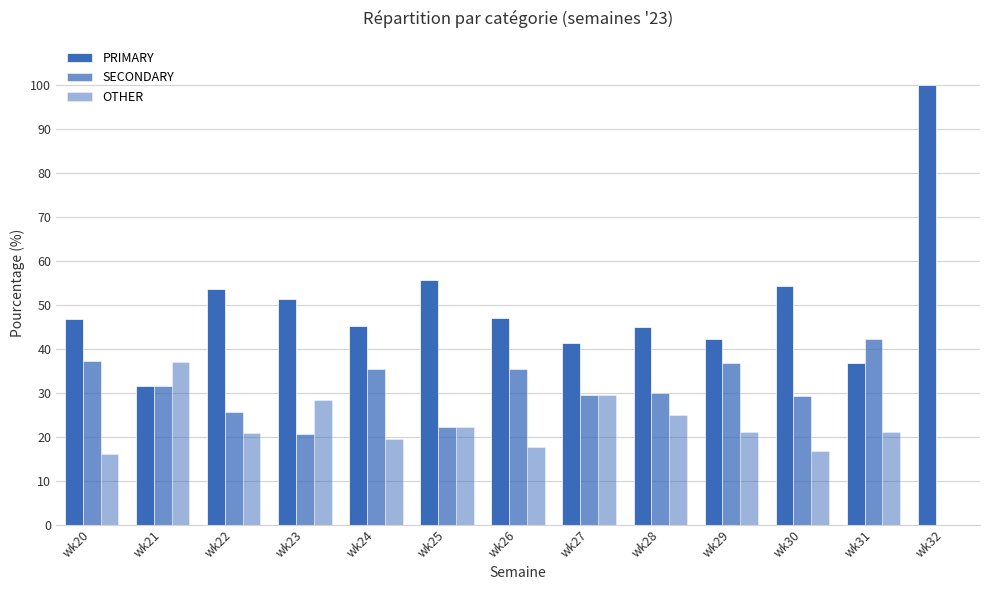

What is the difference between the second highest and minimum values in the SECONDARY series?

37.1